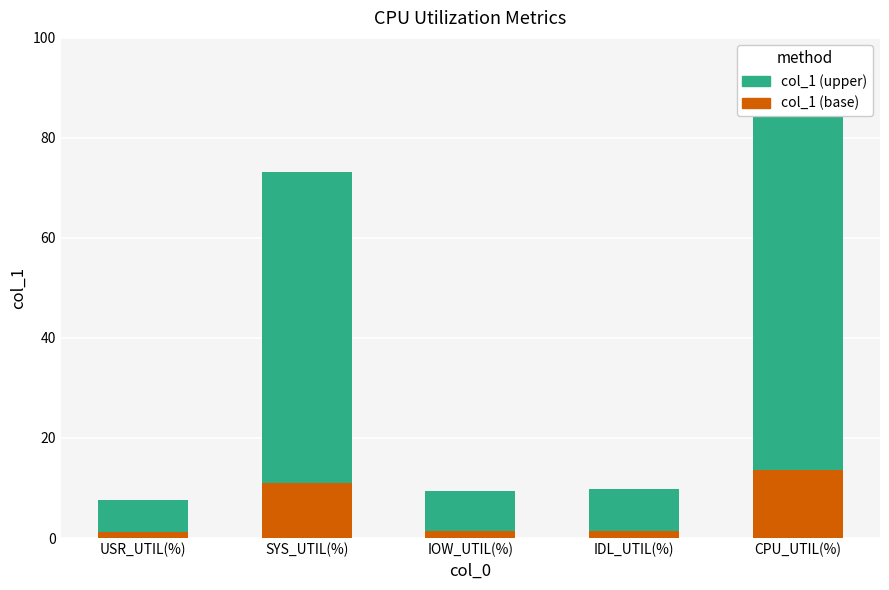

At how many categories does at least one series exceed 7?

4